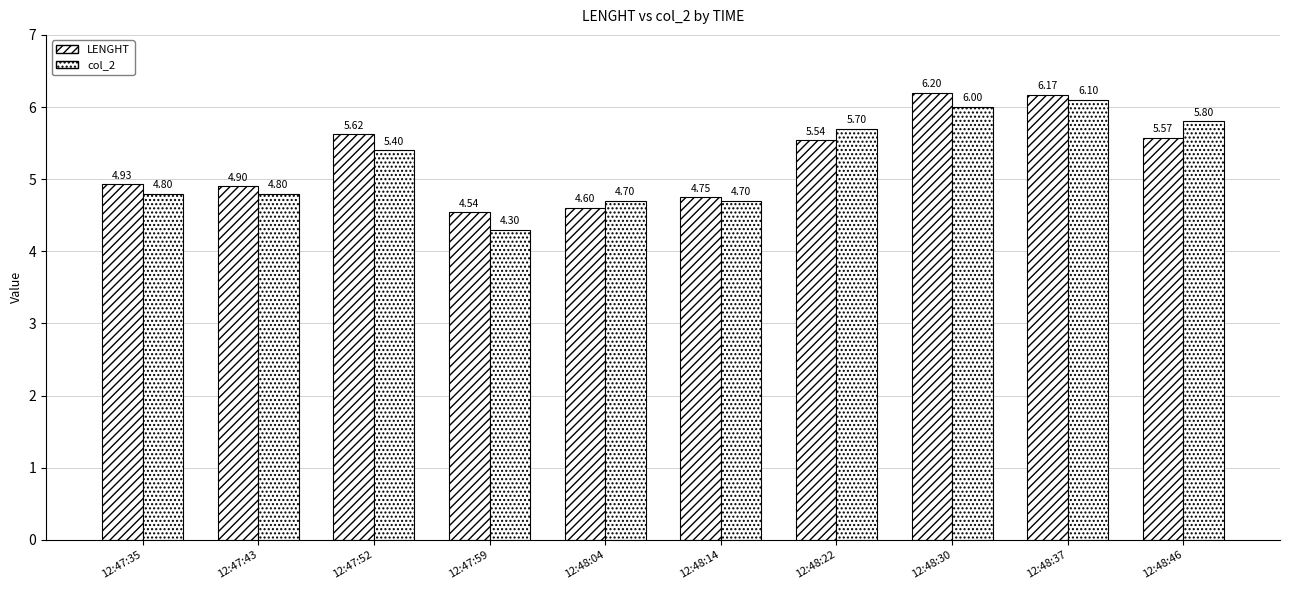

Is it true that col_2 equals 4.8 at 12:47:43?

True